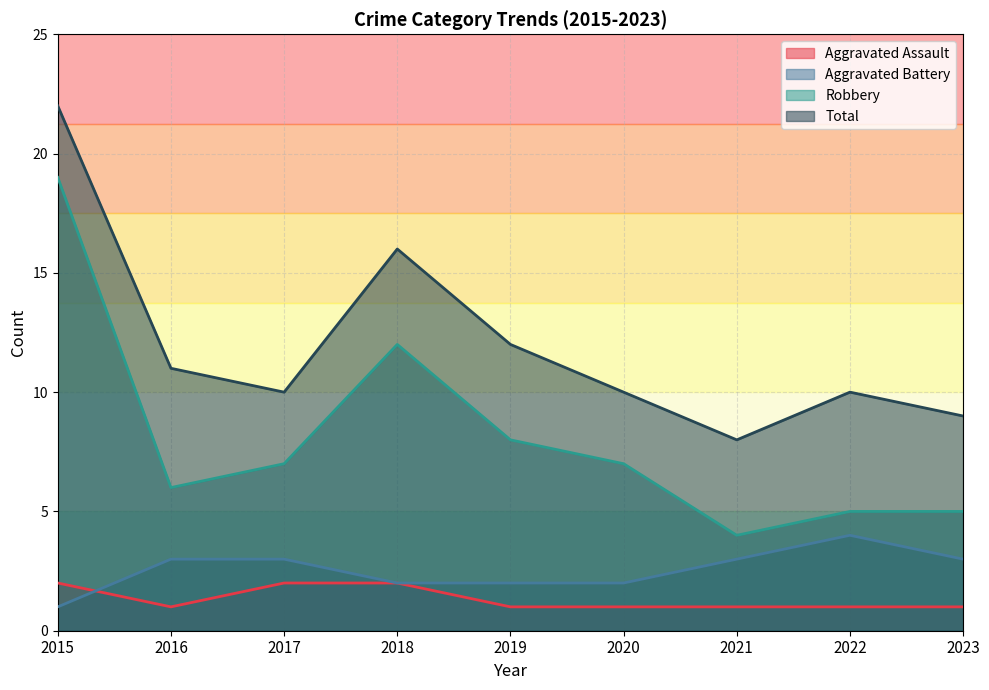

Reading left to right, what are all the values shown in this chart?

Aggravated Assault: 2015=2	2016=1	2017=2	2018=2	2019=1	2020=1	2021=1	2022=1	2023=1
Aggravated Battery: 2015=1	2016=3	2017=3	2018=2	2019=2	2020=2	2021=3	2022=4	2023=3
Robbery: 2015=19	2016=6	2017=7	2018=12	2019=8	2020=7	2021=4	2022=5	2023=5
Total: 2015=22	2016=11	2017=10	2018=16	2019=12	2020=10	2021=8	2022=10	2023=9